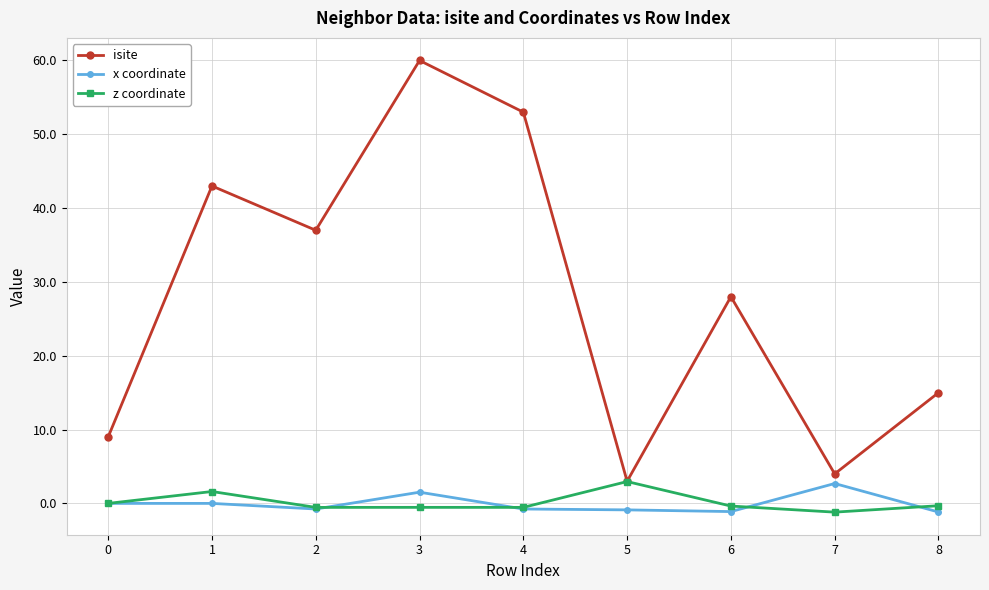

What is the sum of all isite values?

252.0